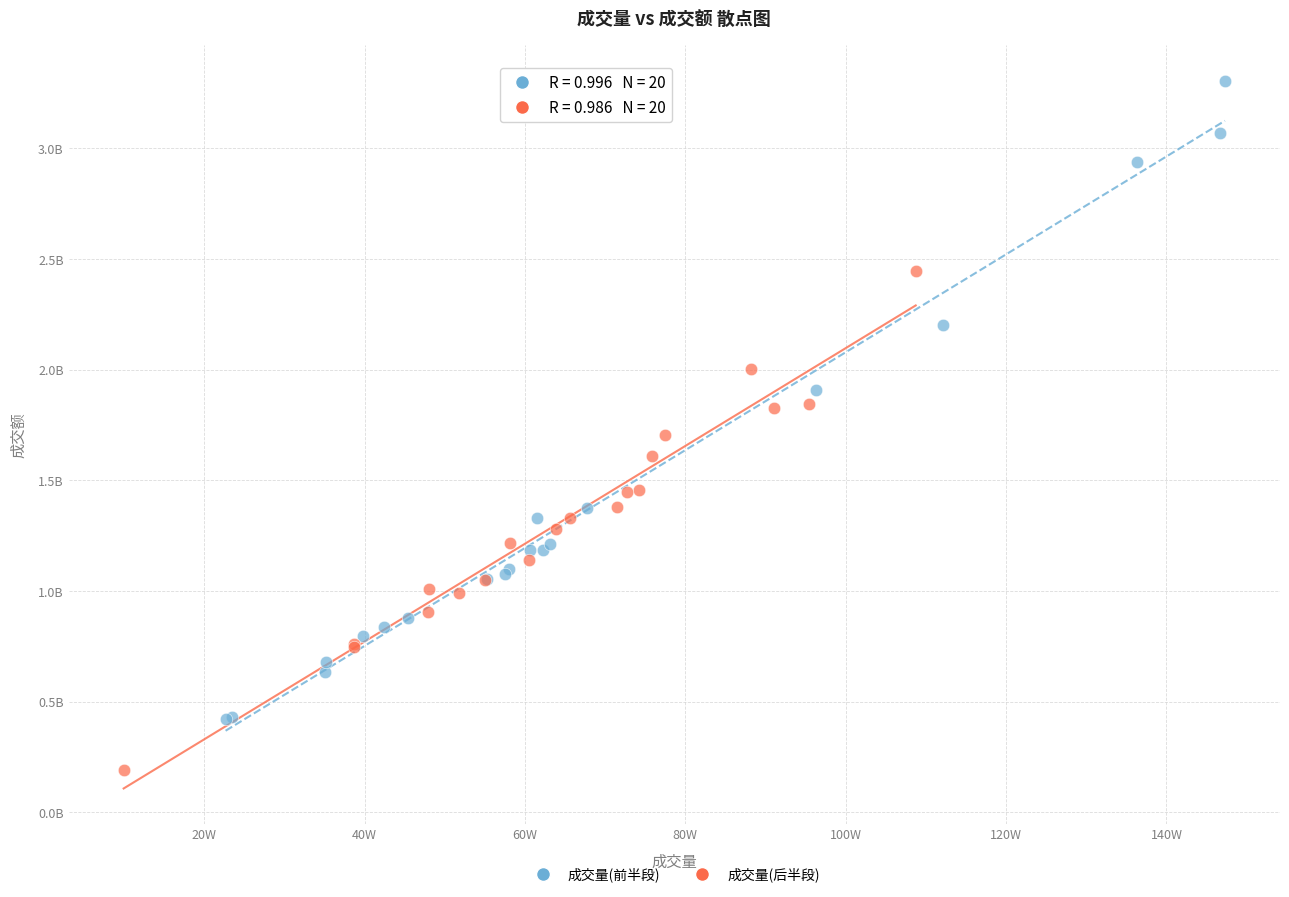

What are all the series names shown in the legend?

成交量(前半段), 成交量(后半段)